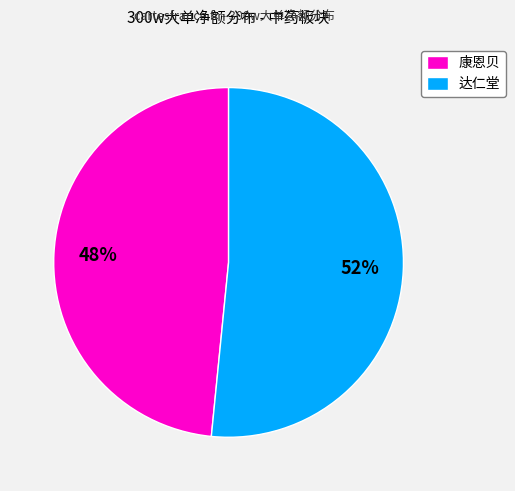

Does 达仁堂 represent more than half of the total?

Yes